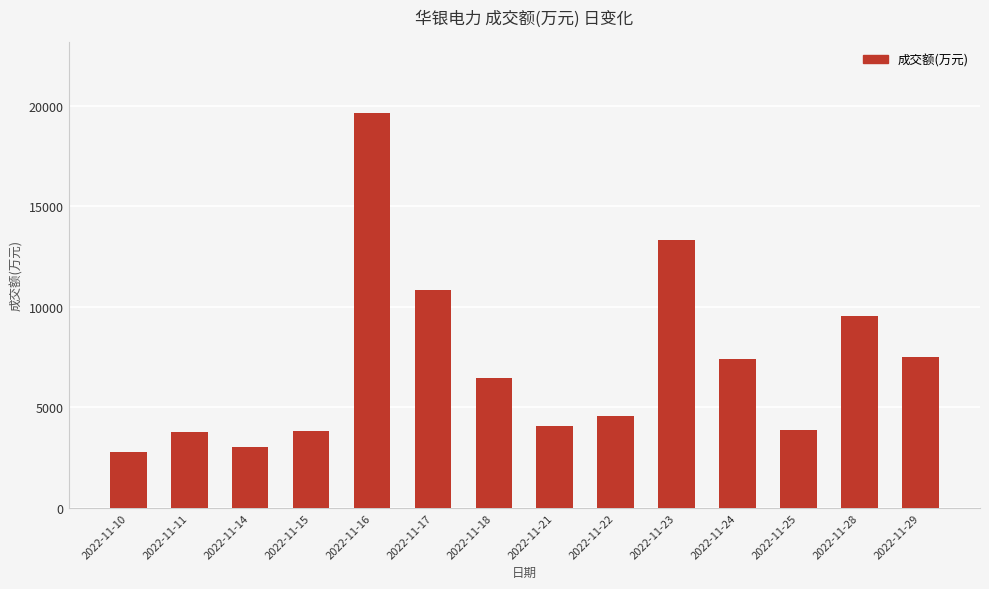

How many data points does each series have?

14